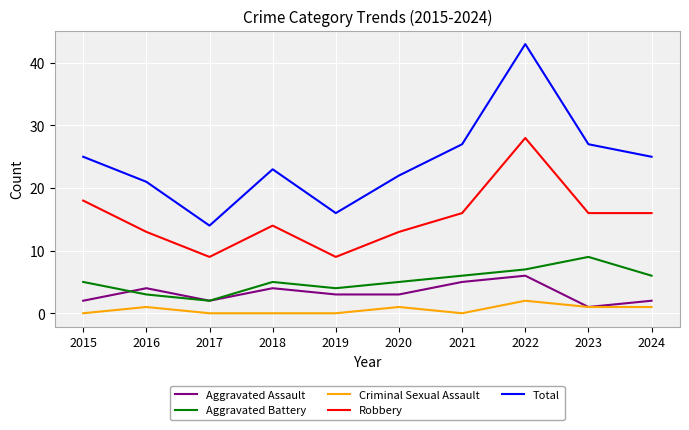

True or false: Aggravated Battery has a value of 1 at 2016.

False